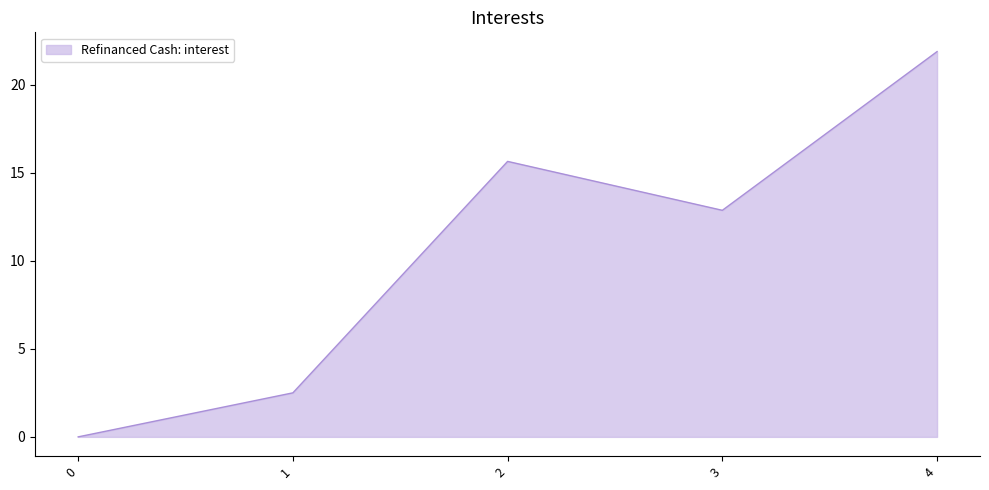

True or false: the data has more than 2 interior local peaks.

False